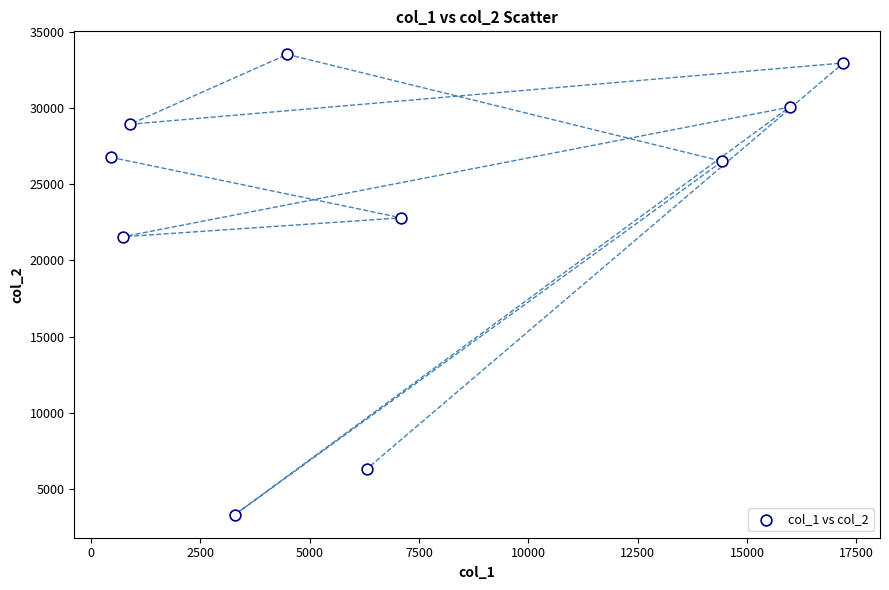

What Y value in the scatter plot is closest to 18416?

21556